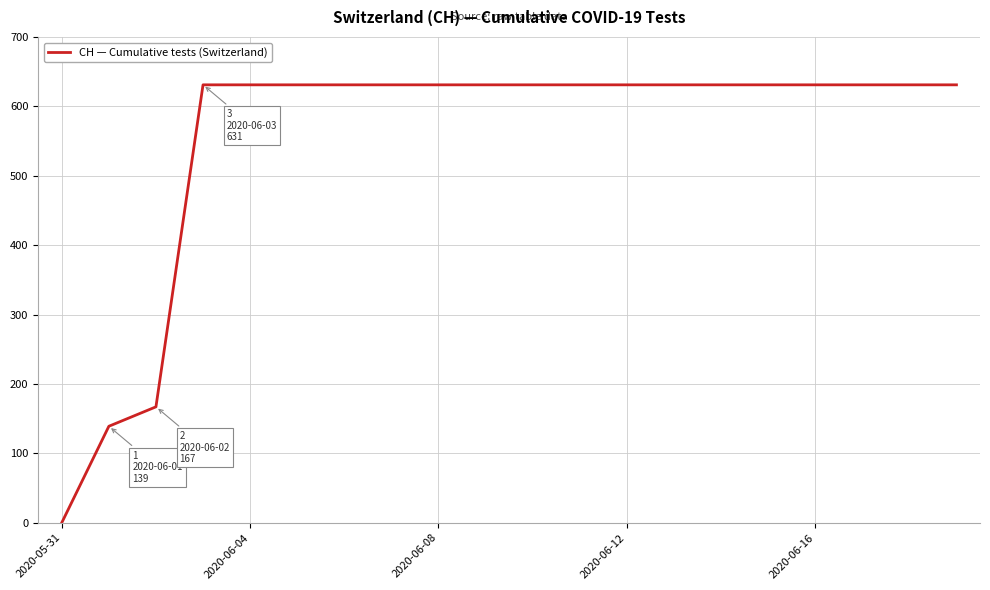

What is the difference between the maximum and minimum values?

631